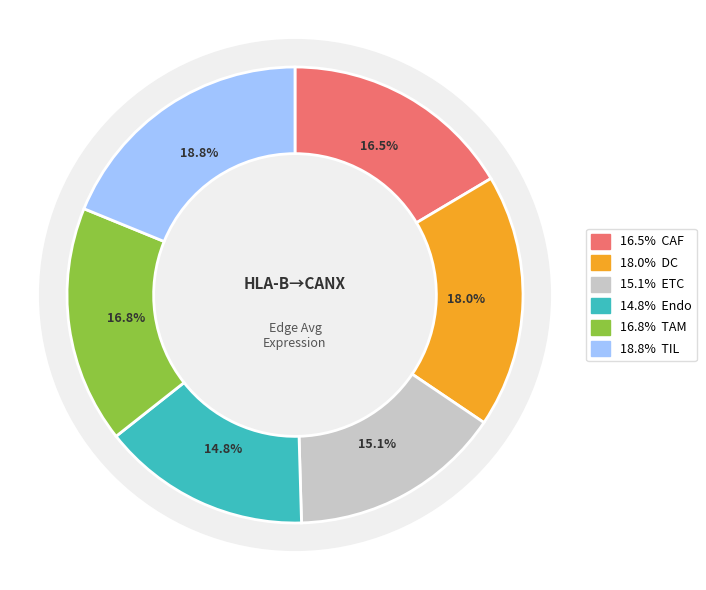

Rank the categories by value from lowest to highest.

Endo, ETC, CAF, TAM, DC, TIL